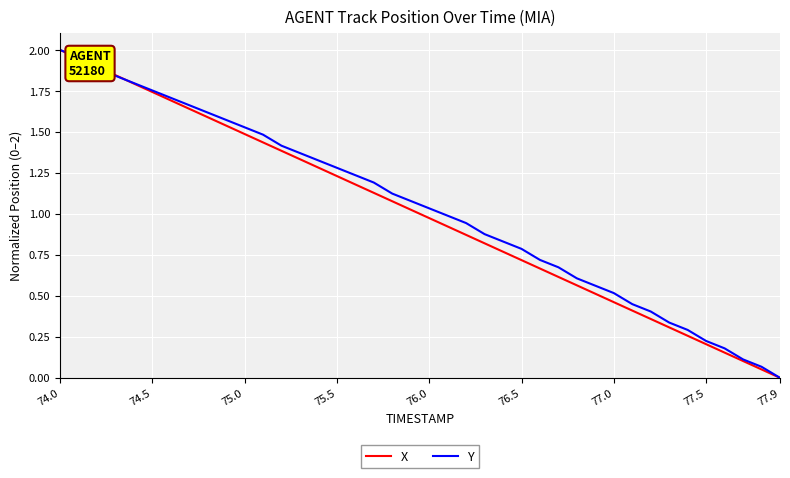

After their last crossing, which series has the higher values: Y or X?

Y